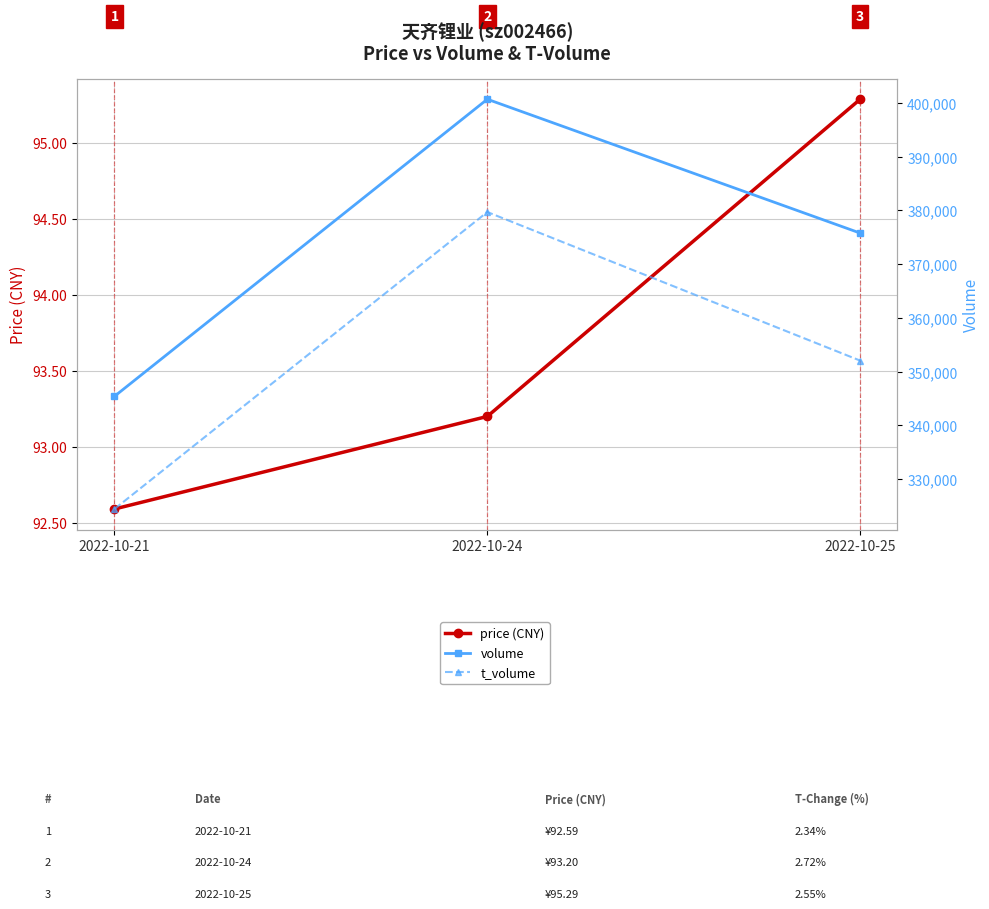

List the series in order of their peak value, highest first.

volume, t_volume, price (CNY)